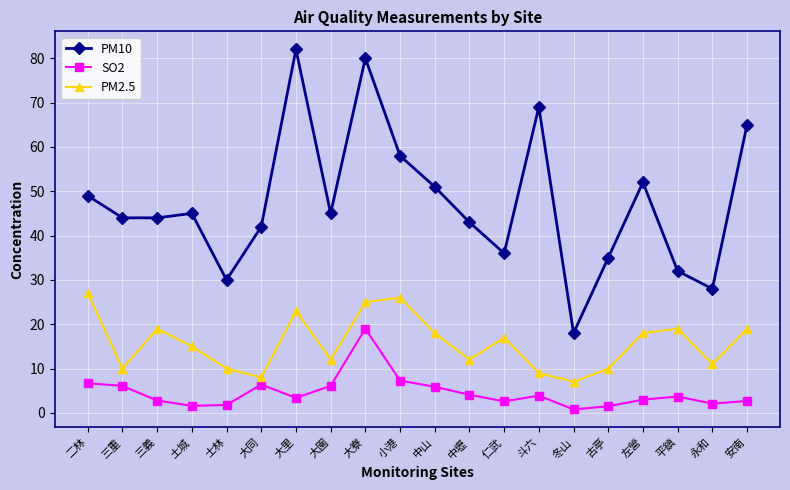

At how many categories does at least one series exceed 4?

20